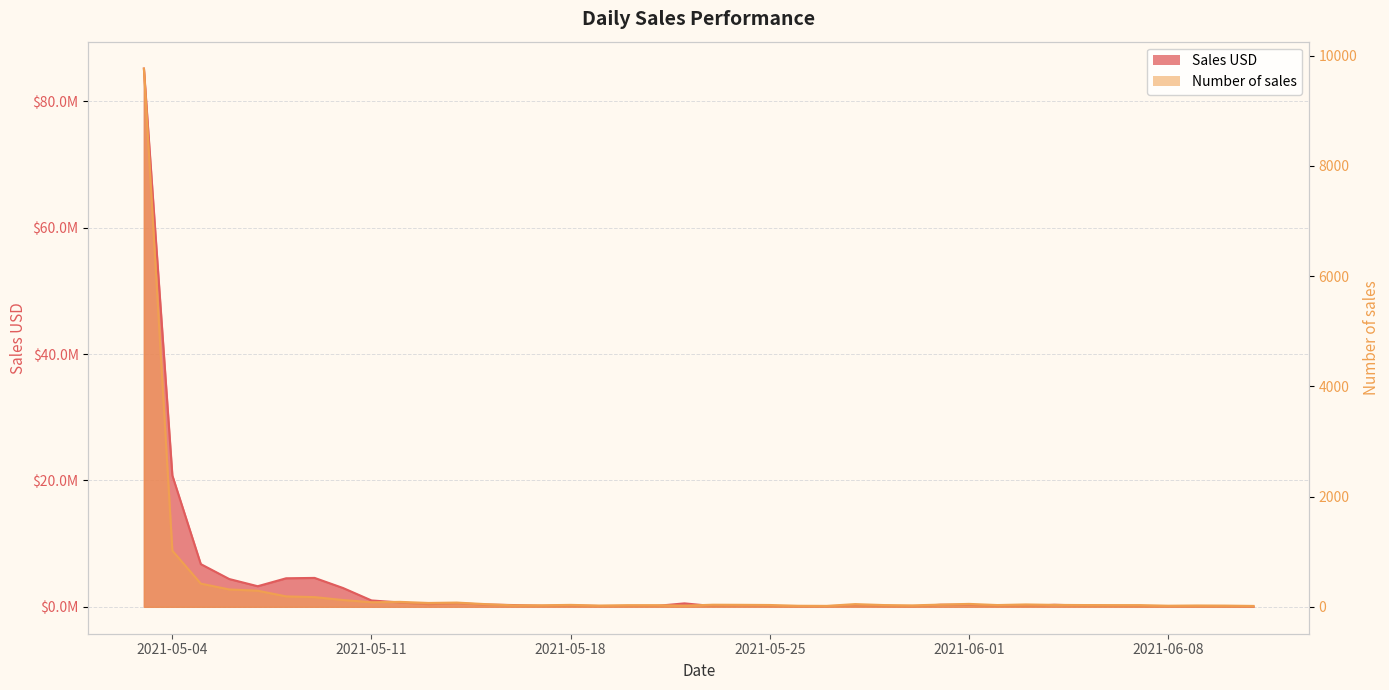

Is it true that Number of sales equals 41.5 at 2021-05-21?

False